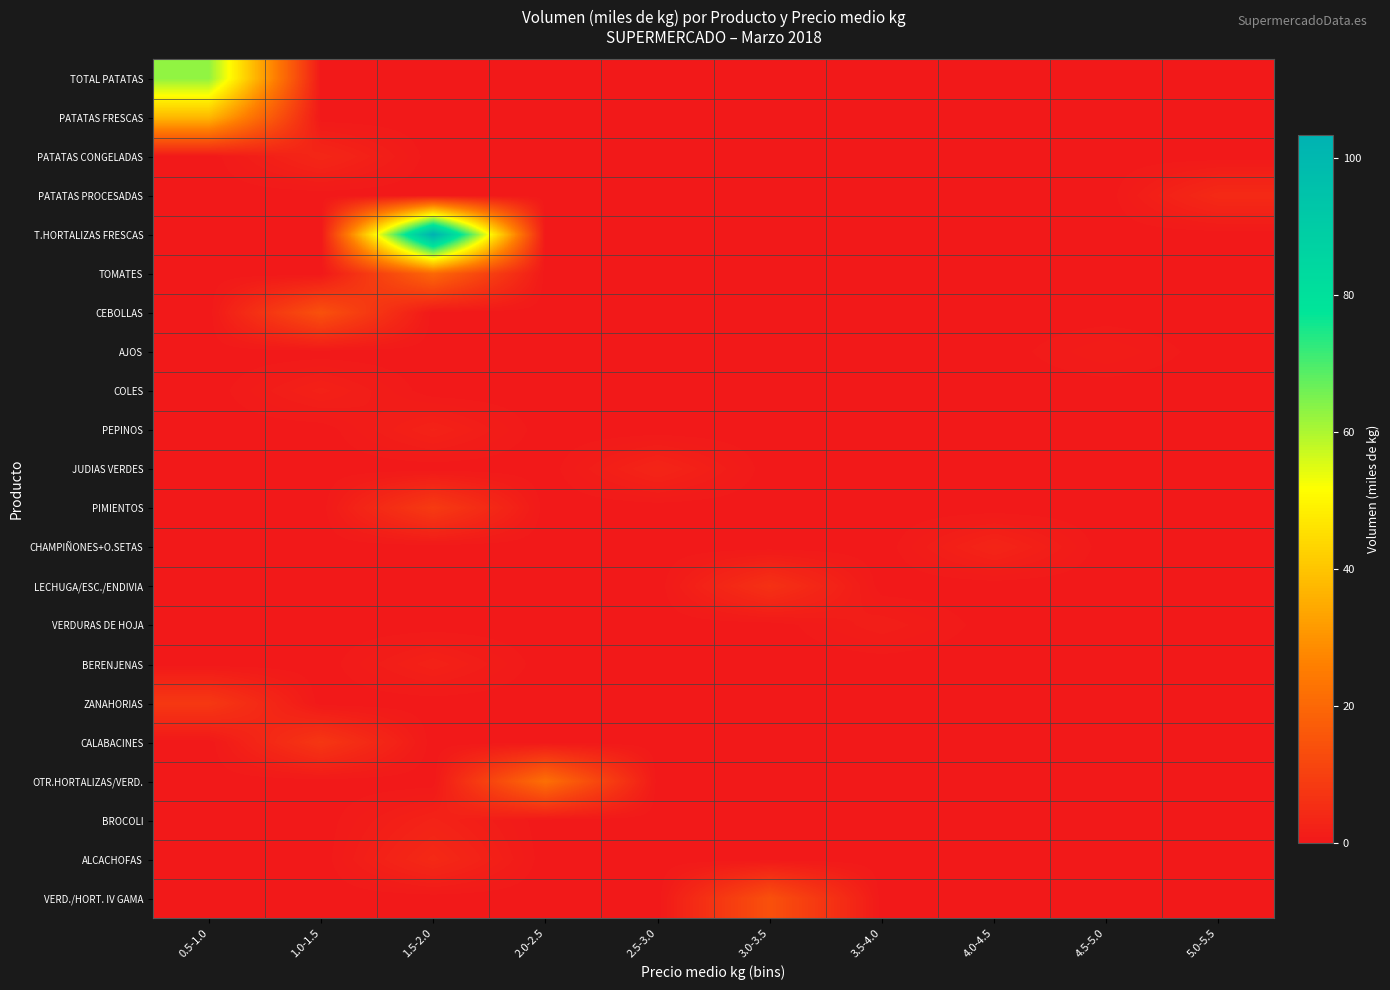

At how many categories does at least one series exceed 84?

1